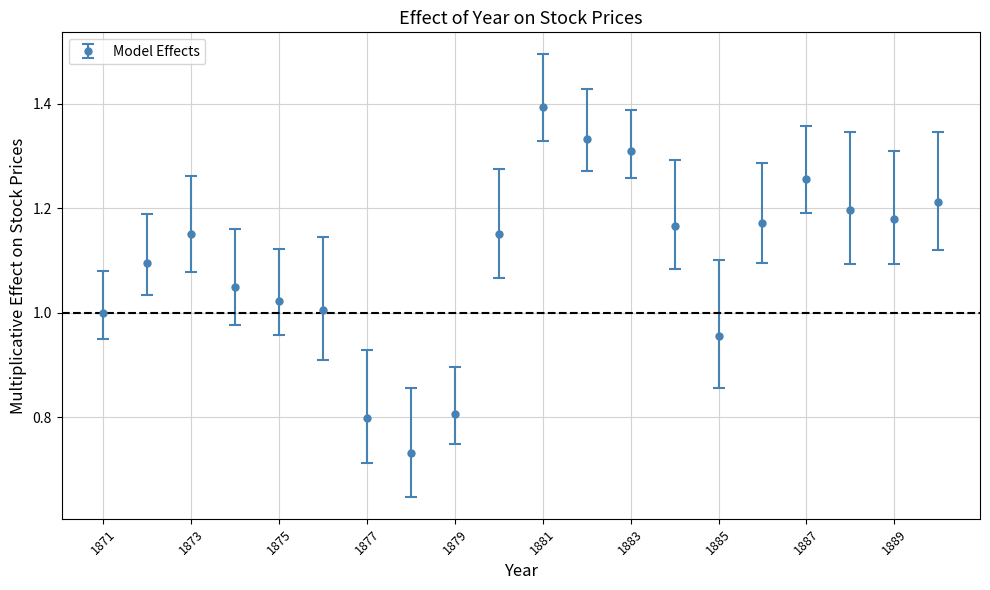

What is the value of the 11th point from the left?

1.4